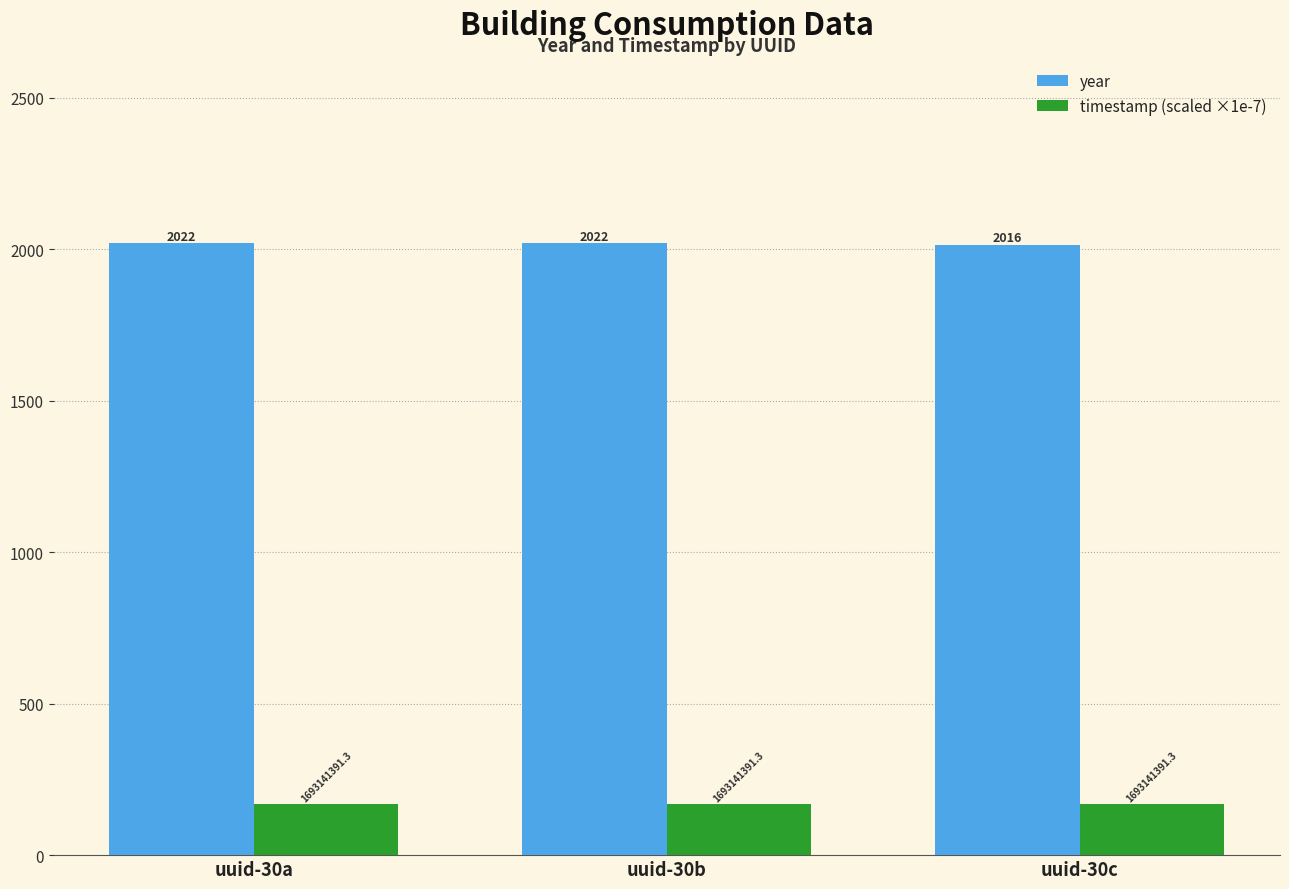

How many groups of bars are there?

3